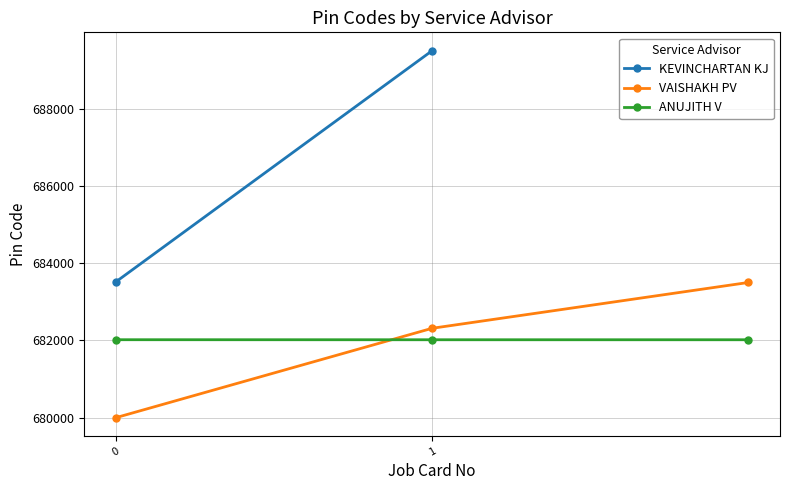

How many data points in VAISHAKH PV are above 682315?

1